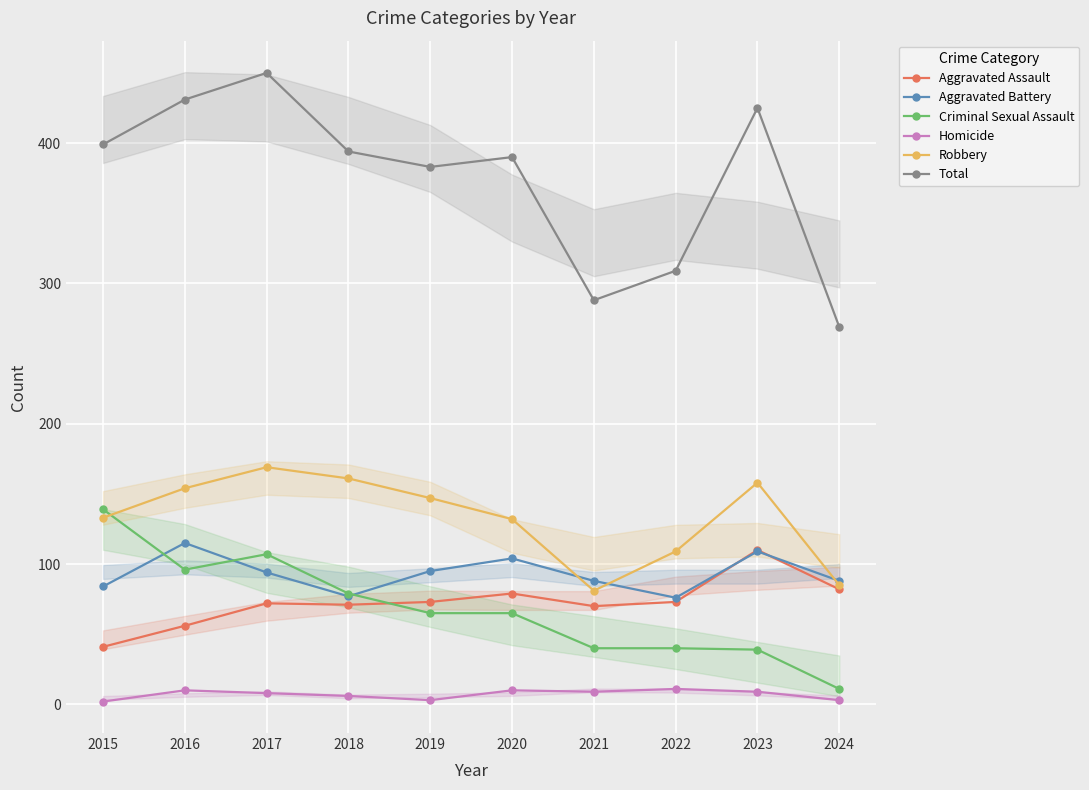

Between 2022 and 2016, which is larger?

2022